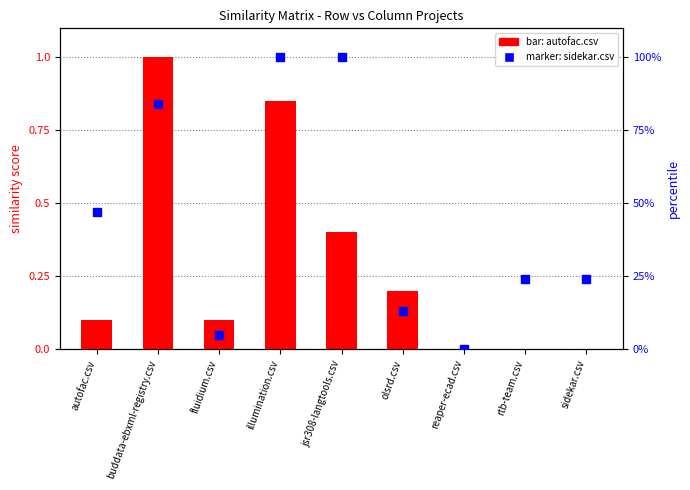

What are all the series names shown in the legend?

autofac.csv, sidekar.csv